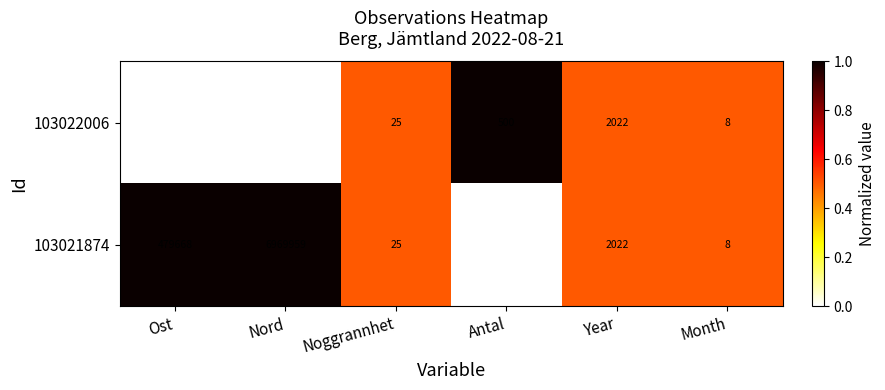

True or false: 103022006 has a value of 14 at Month.

False